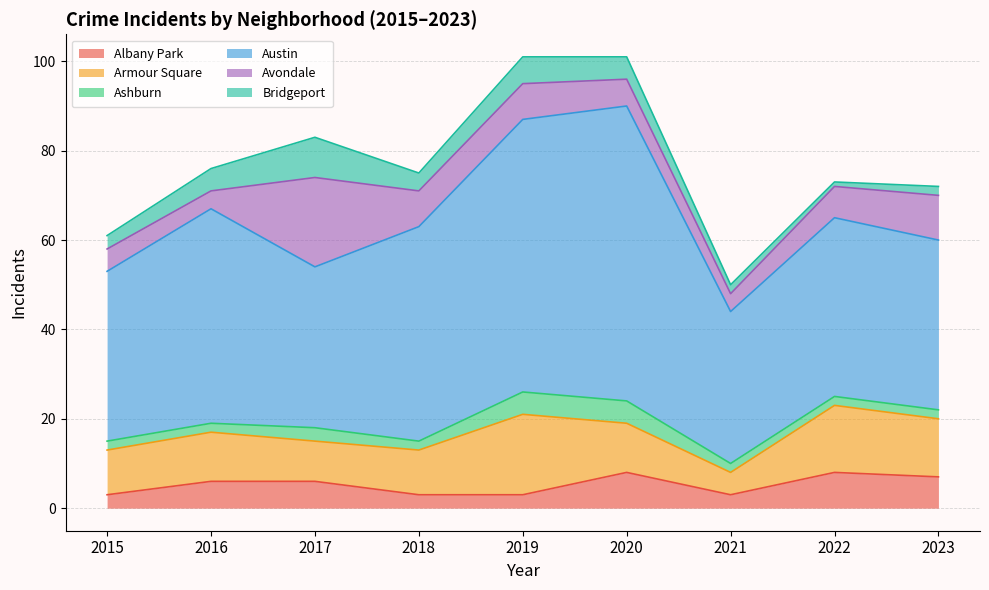

Is it true that Austin equals 40 at 2022?

True